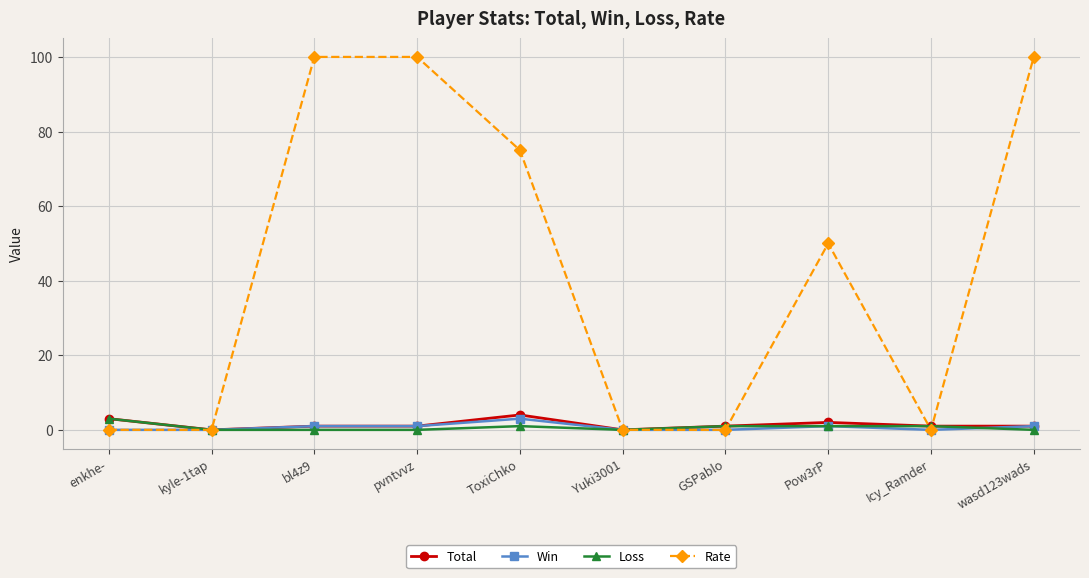

At how many categories does at least one series exceed 59?

4